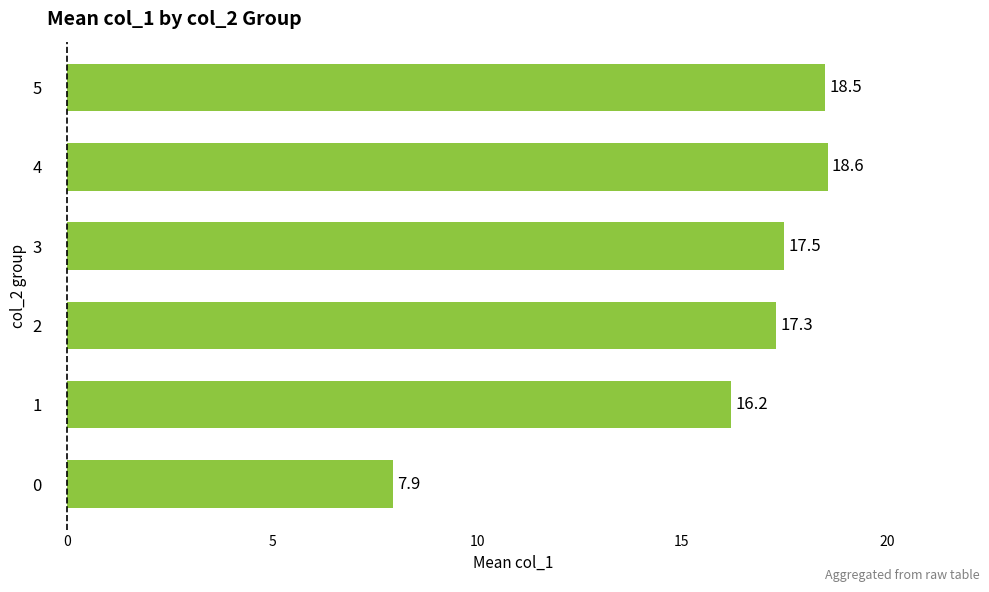

How many distinct data groups are displayed?

1